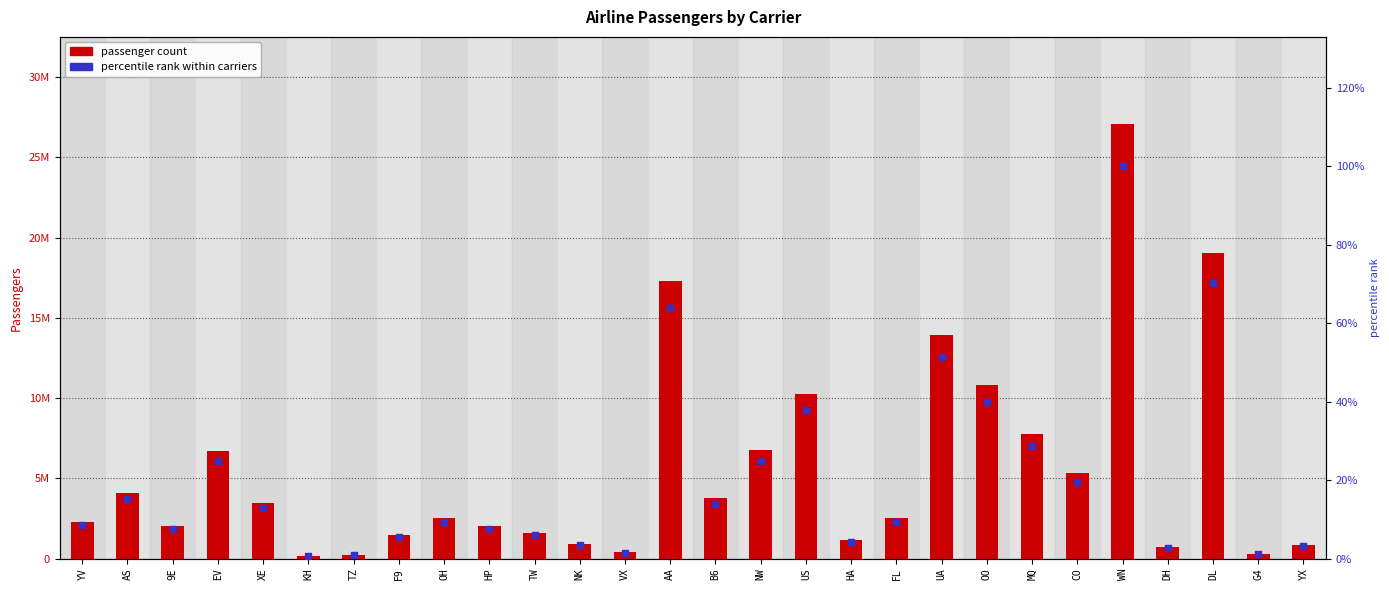

At how many categories does at least one series exceed 17104311?

3